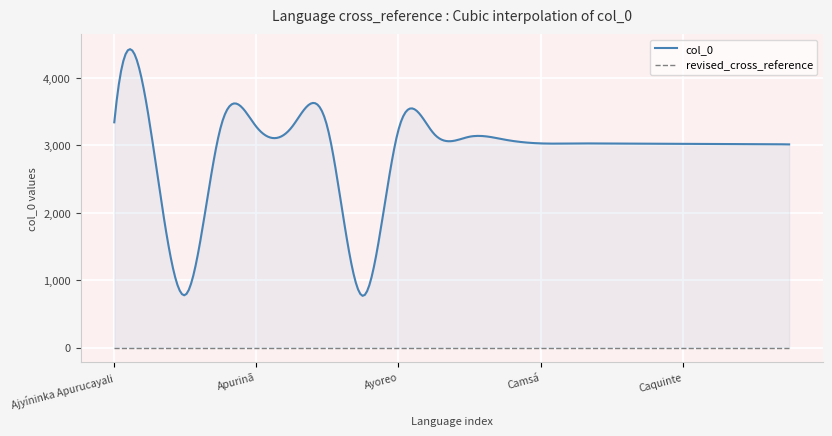

What are all the series names shown in the legend?

col_0, revised_cross_reference